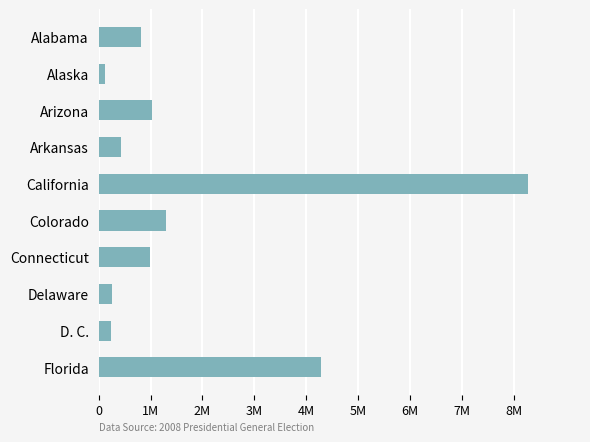

What is the difference between the maximum and minimum values?

8150879